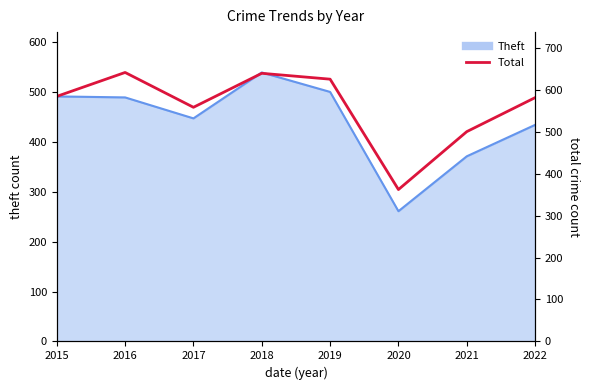

The chart shows a value of 641 at 2016. True or false?

True